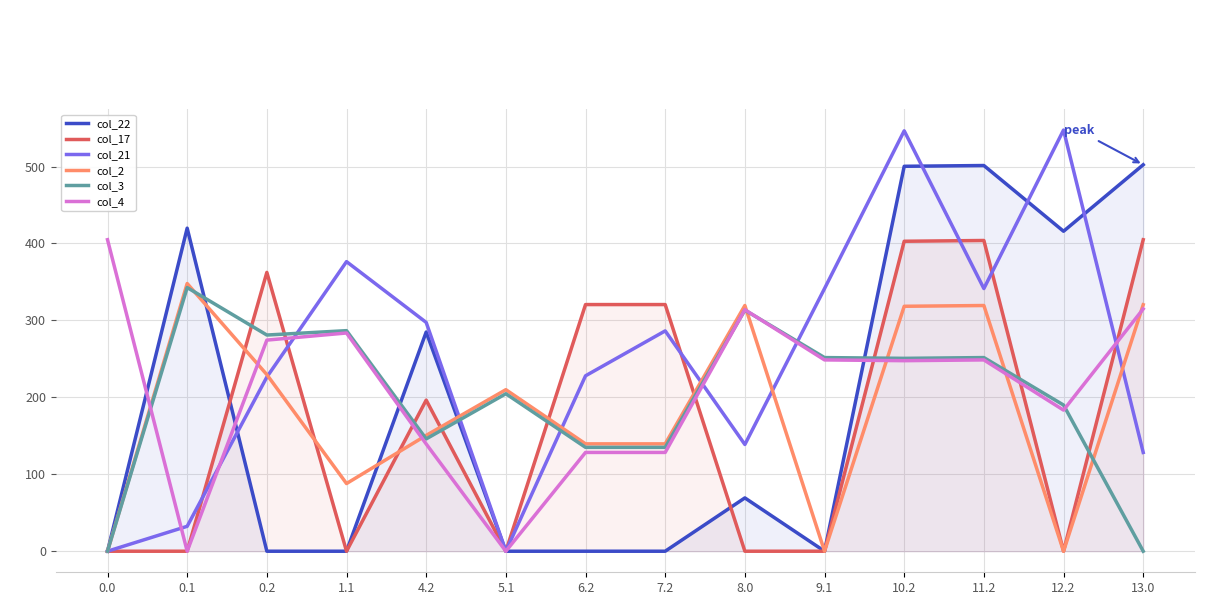

Count the number of data series in this chart.

6